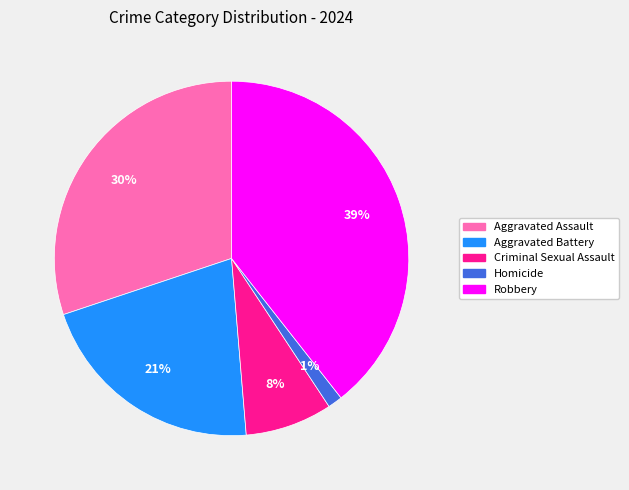

To the nearest percent, what is the difference between the largest and smallest slice percentages?

38%